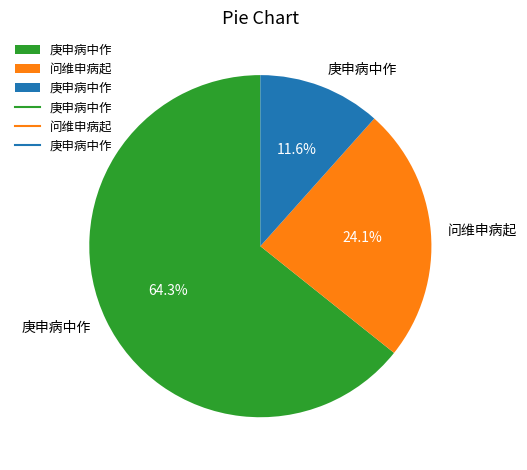

To the nearest percent, what is the average slice percentage?

33%